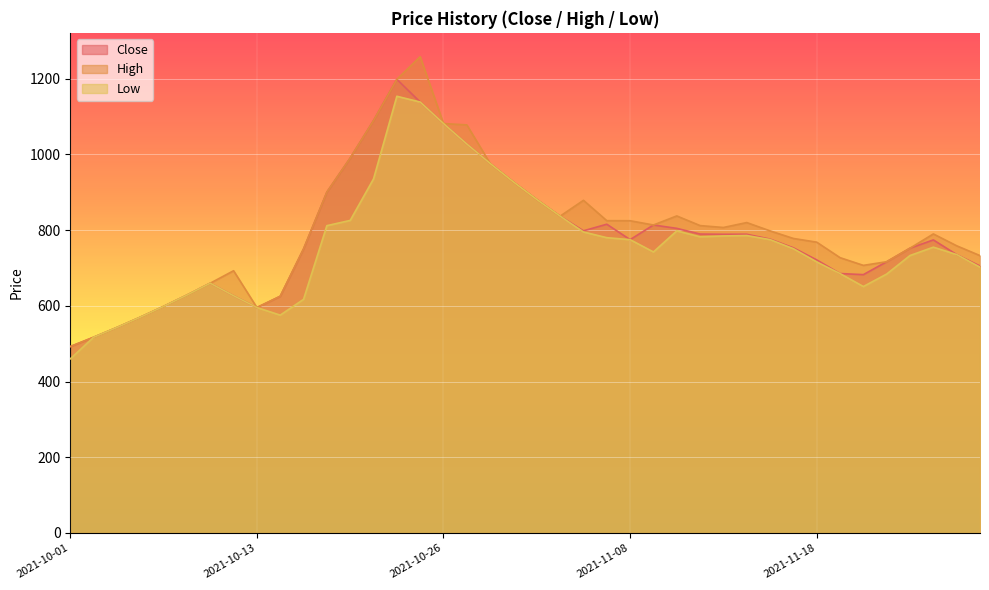

True or false: High has more than 0 points higher than both neighbors.

True